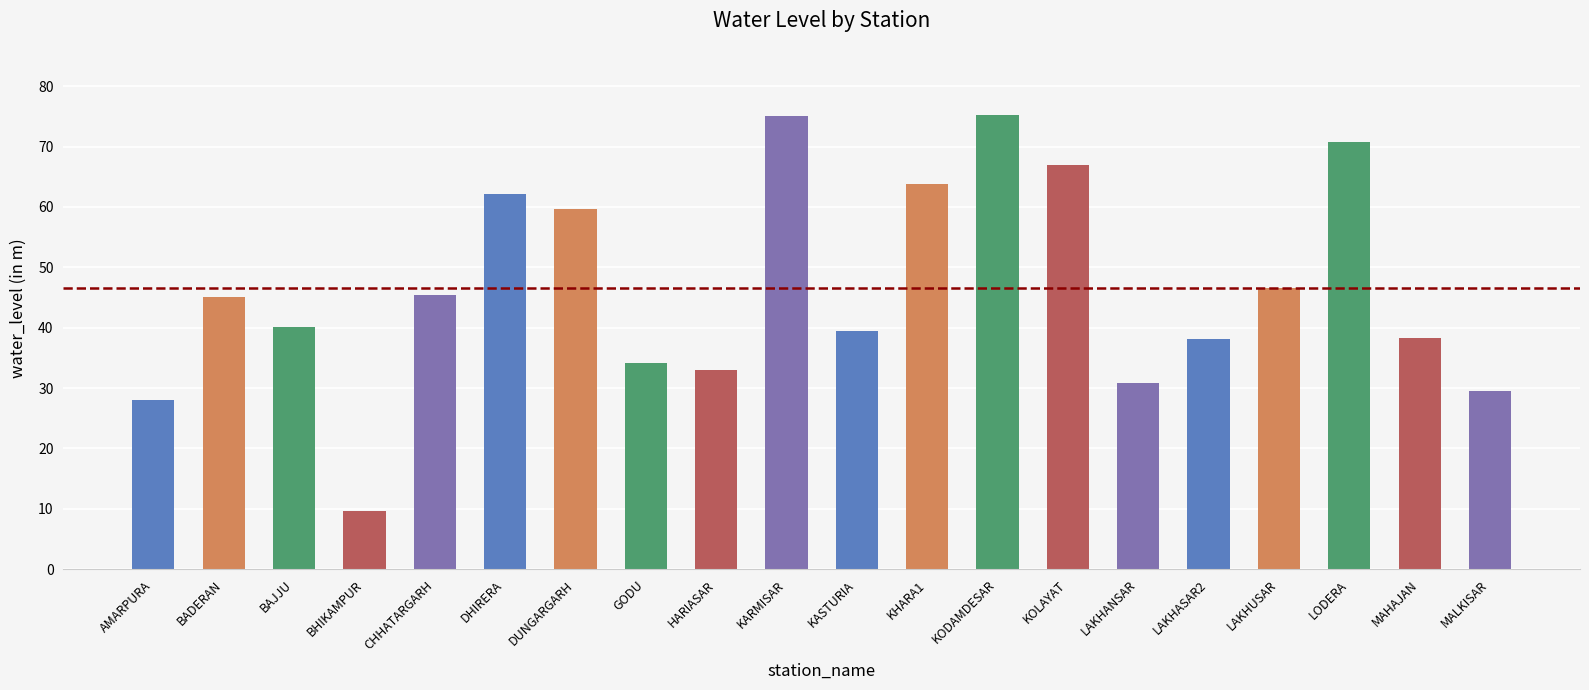

How many series are shown in this chart?

1